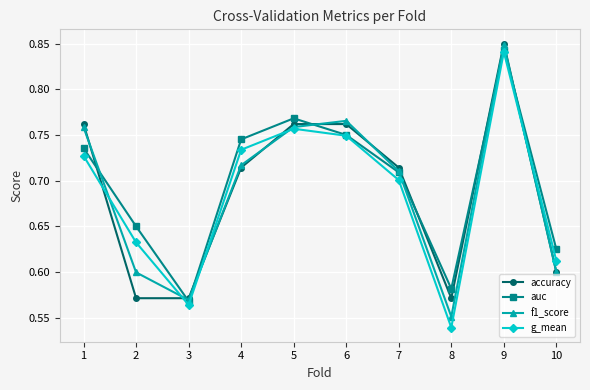

What is the difference between the maximum and minimum values in the g_mean series?

0.3